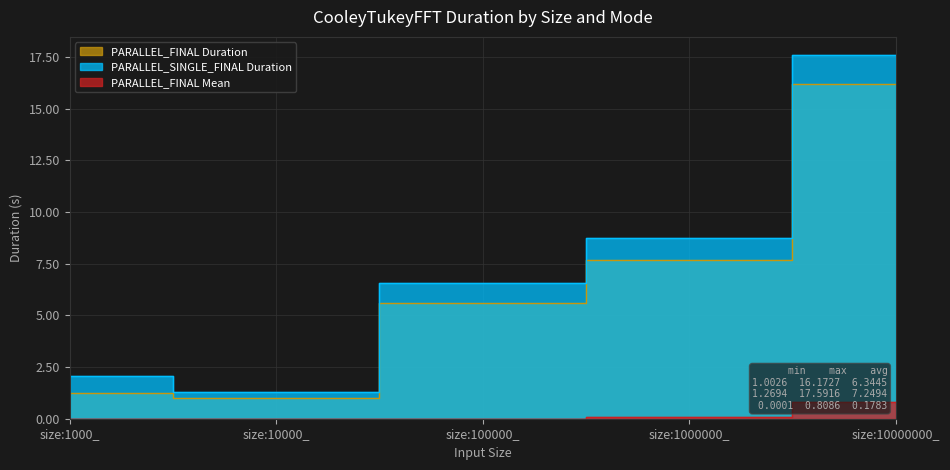

True or false: Mean_PARALLEL_FINAL and PARALLEL_SINGLE_FINAL intersect in this chart.

False